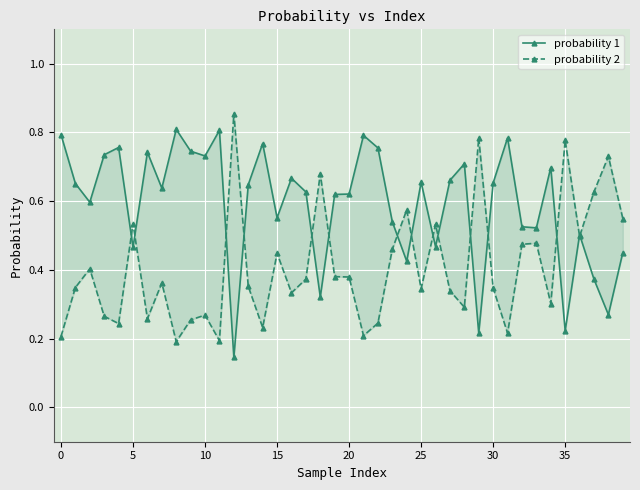

What is the sum of all probability 2 values?

16.3